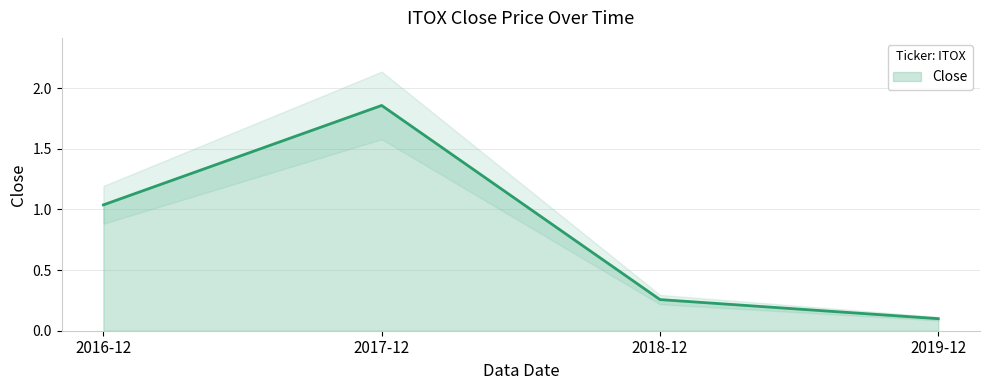

What is the change in value from 2017-12 to 2019-12?

-1.8